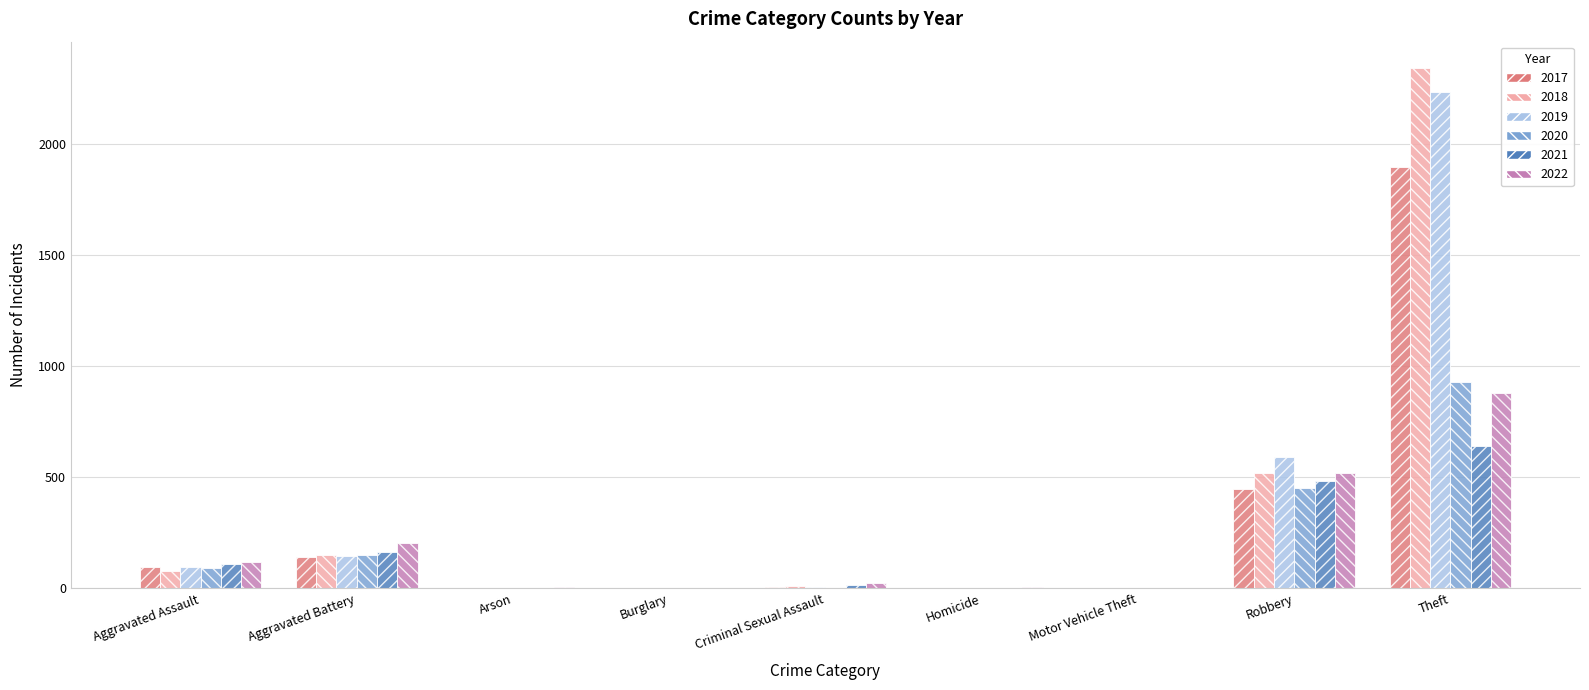

The value of 2018 at Burglary is 0. True or false?

True